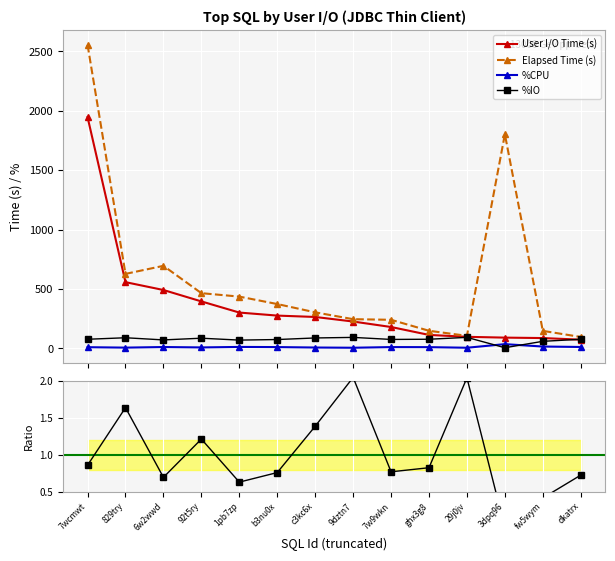

What is the difference between the second highest and minimum values in the User I/O Time (s) series?

484.4